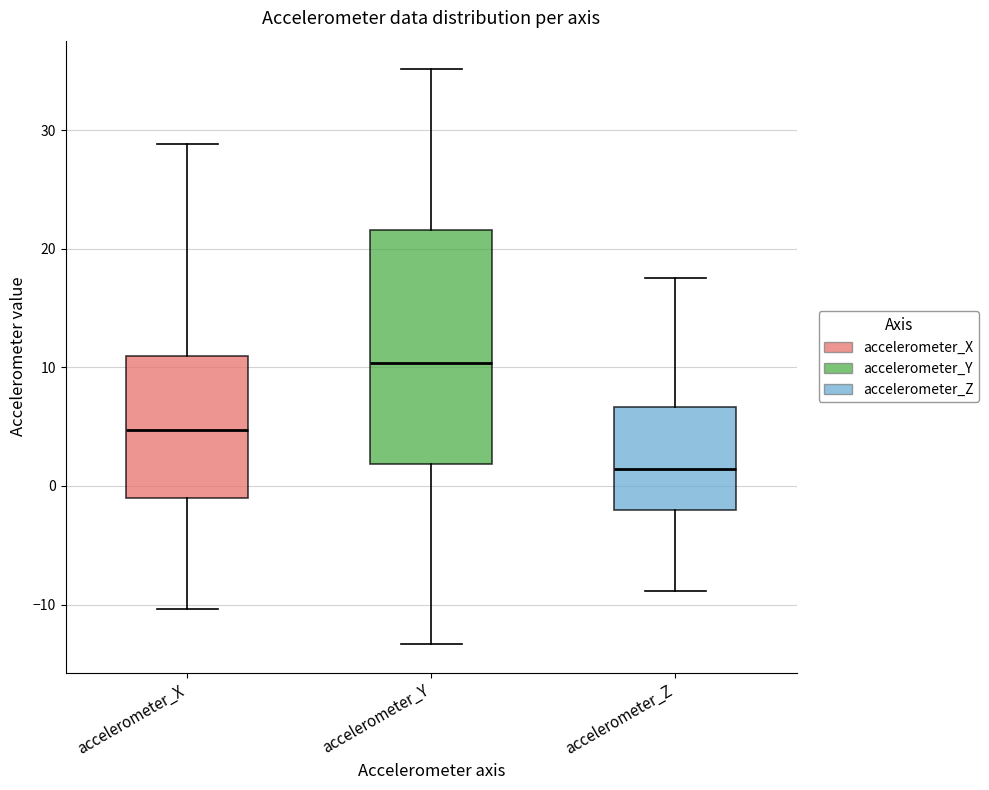

Which box has the lowest median line?

accelerometer_Z